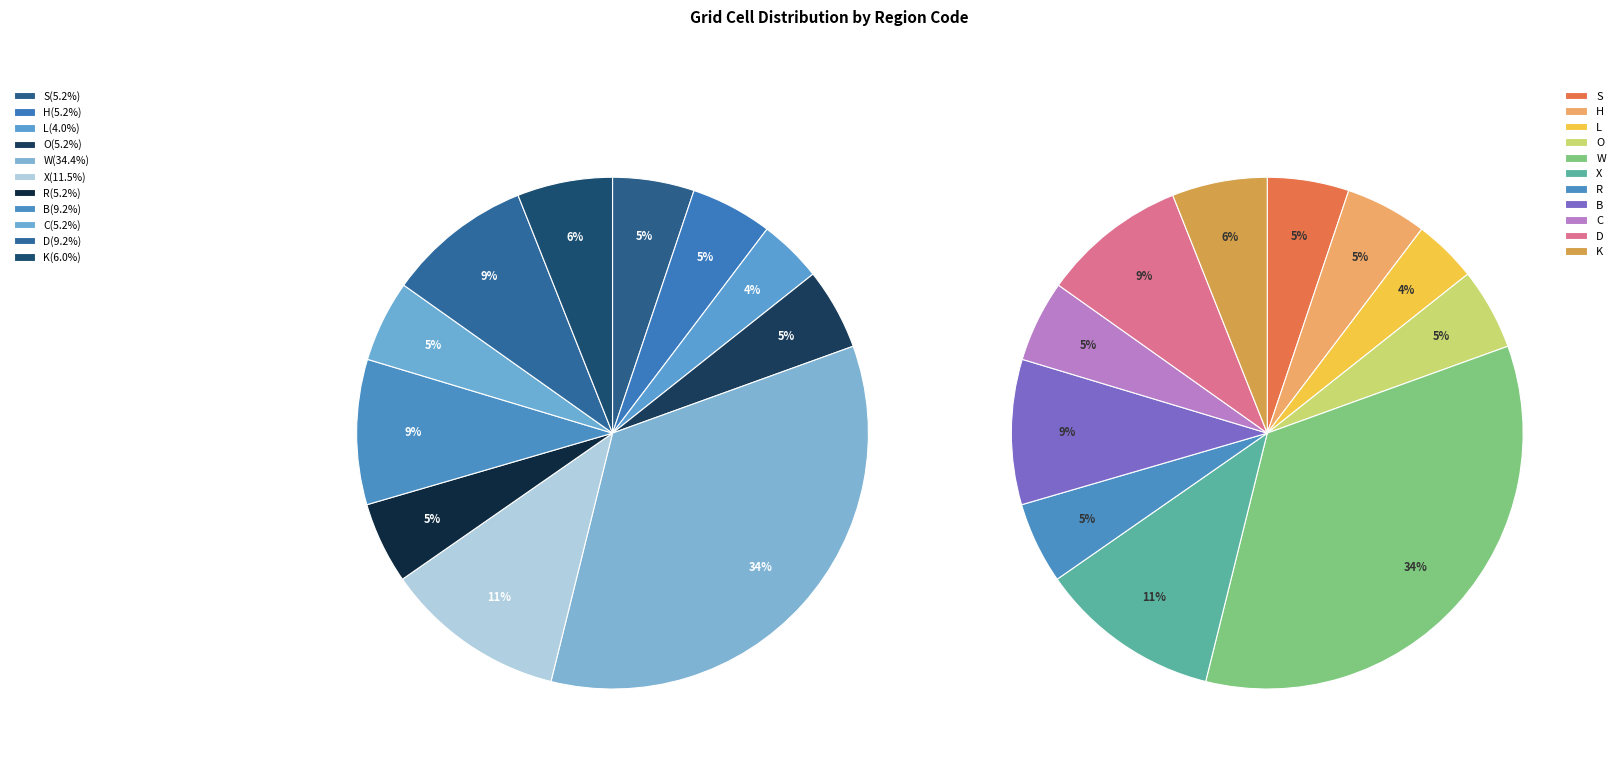

To the nearest percent, what is the difference between the largest and smallest slice percentages?

30%